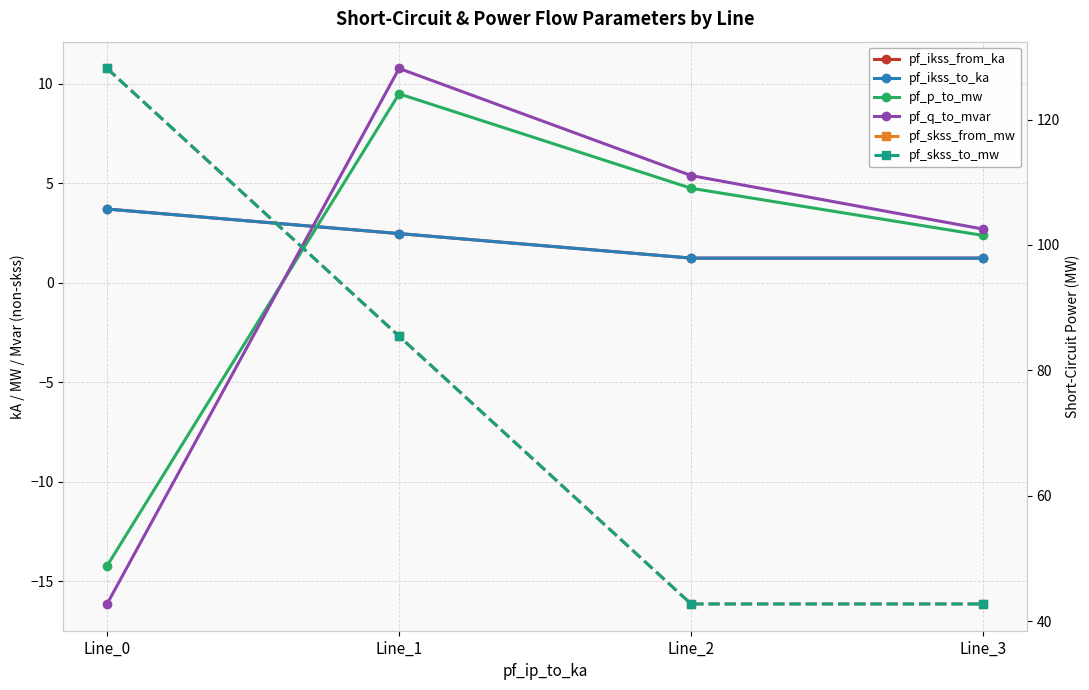

What is the difference between the highest and lowest values at Line_0?

144.3